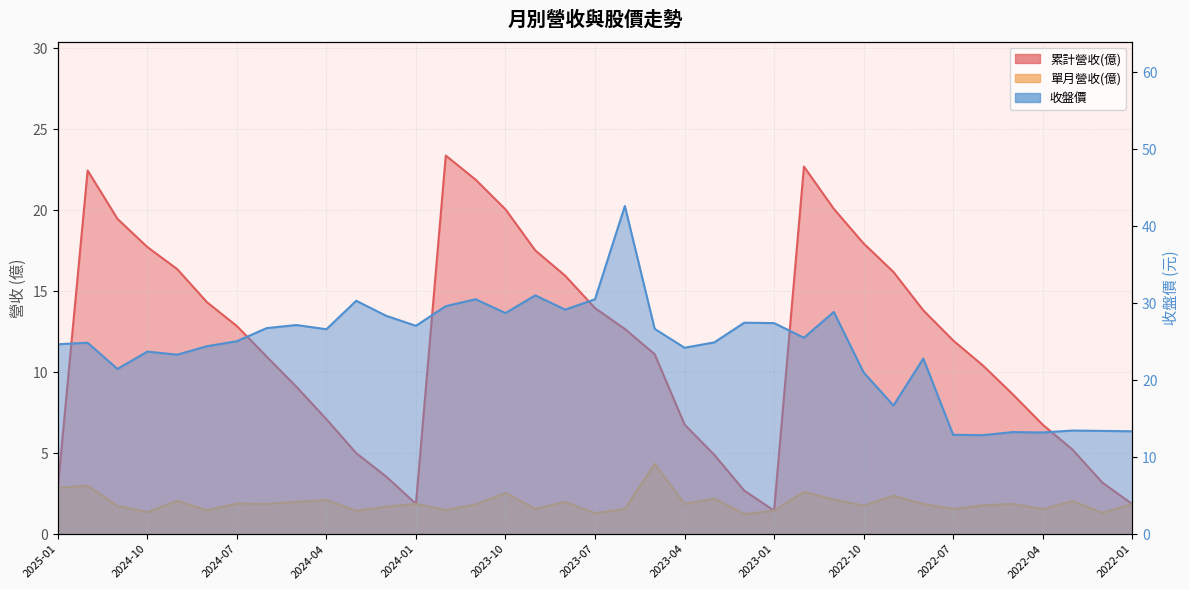

What is the value of the 29th point from the left?

16.7